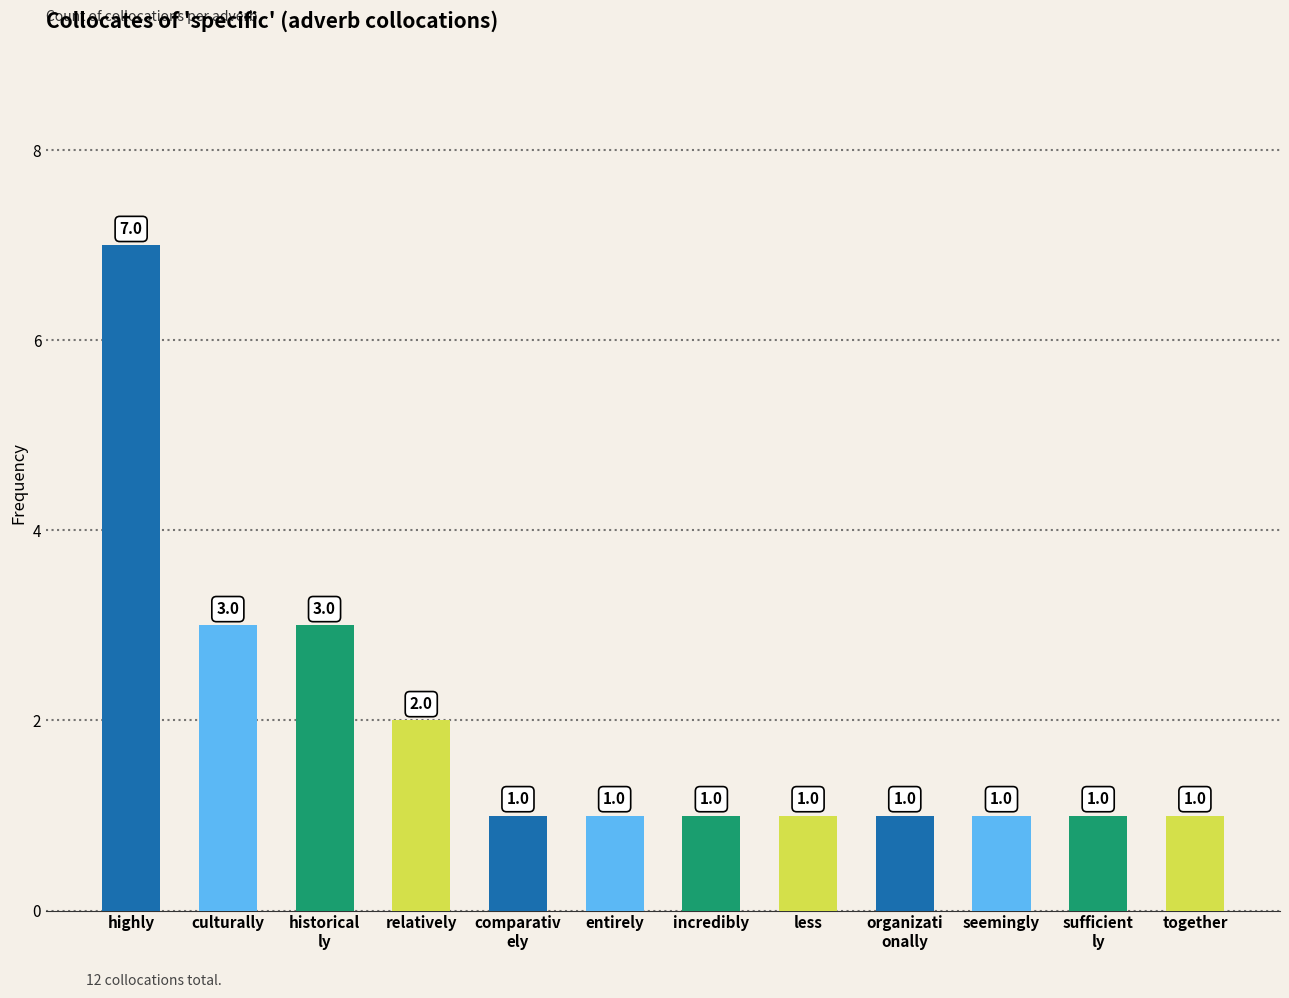

What position from the left is entirely?

6